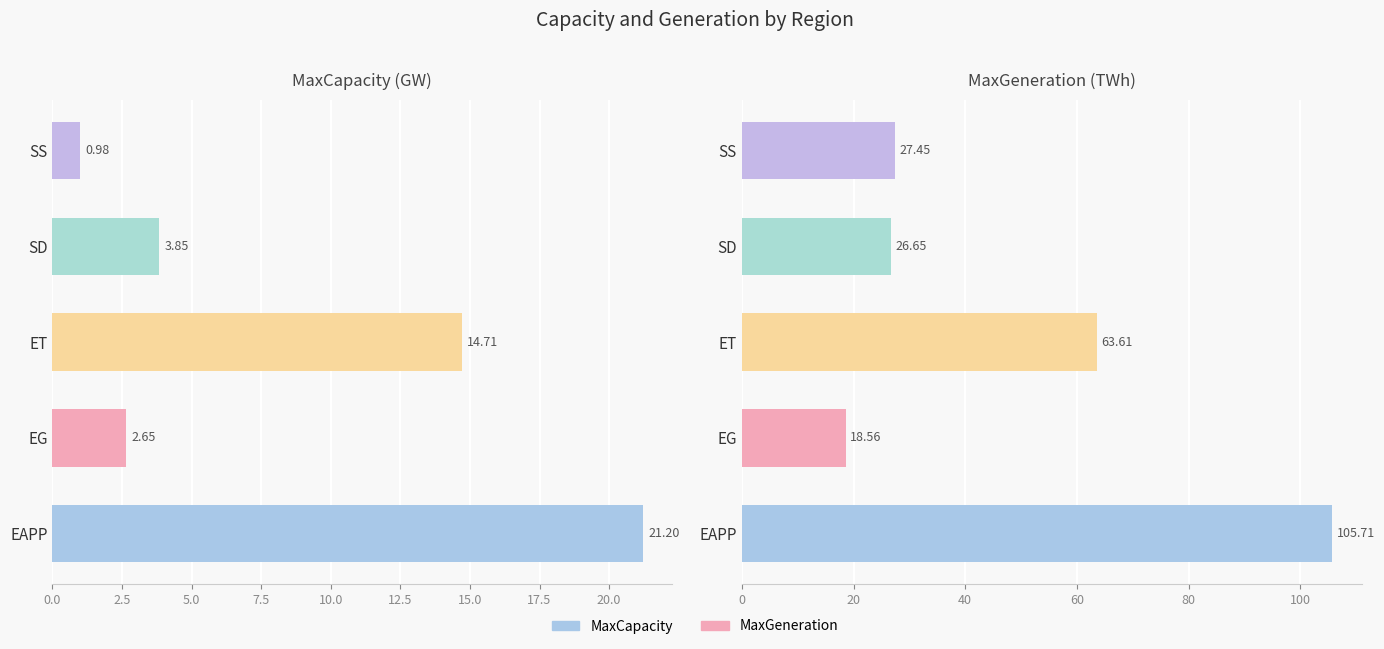

What is the difference between the second highest and minimum values in the MaxCapacity series?

13.7